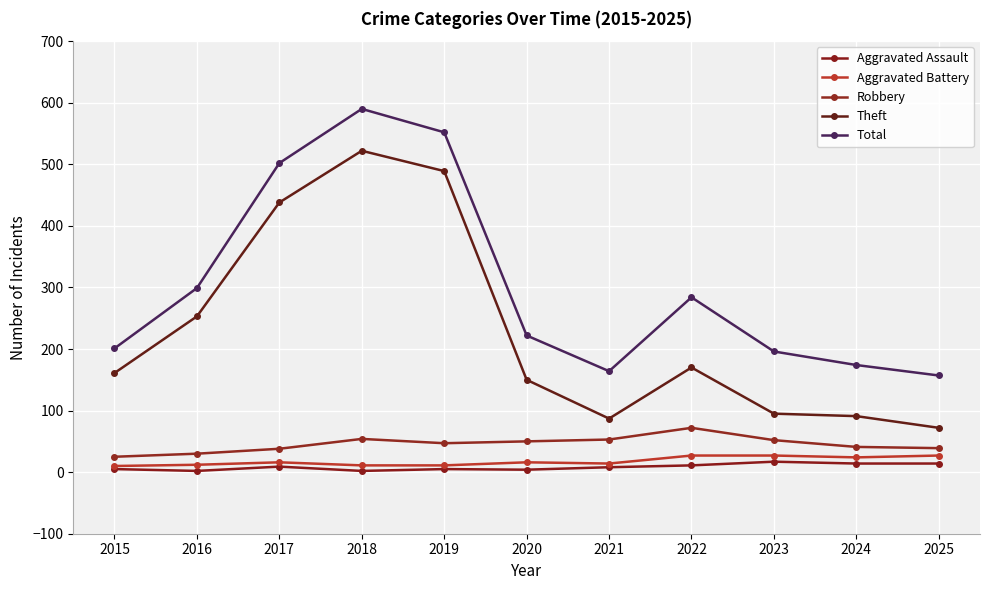

The Theft series shows 91 at 2024. True or false?

True